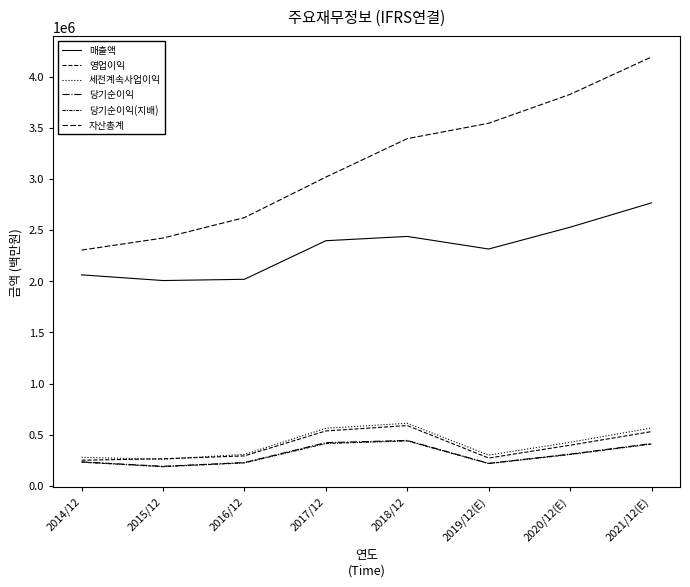

True or false: 당기순이익 and 매출액 intersect in this chart.

False